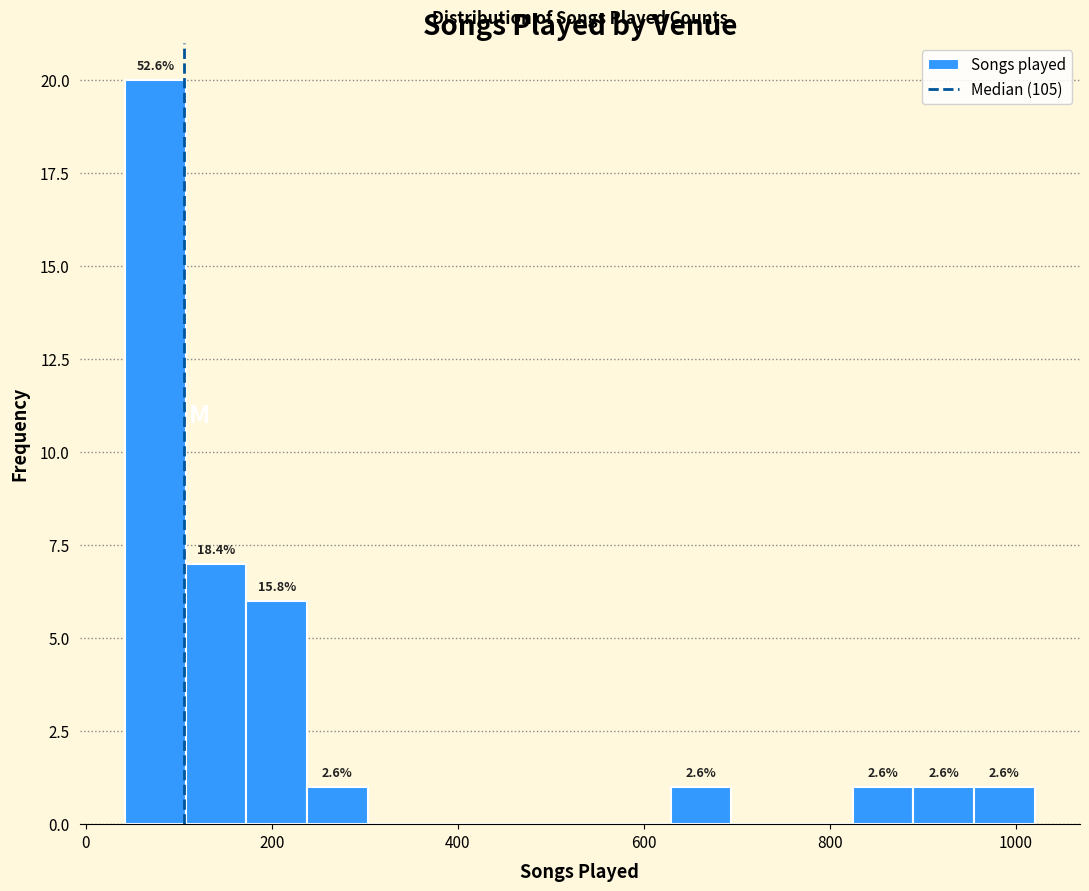

Read against the x-axis, roughly where is the centre of the tallest bar?

80